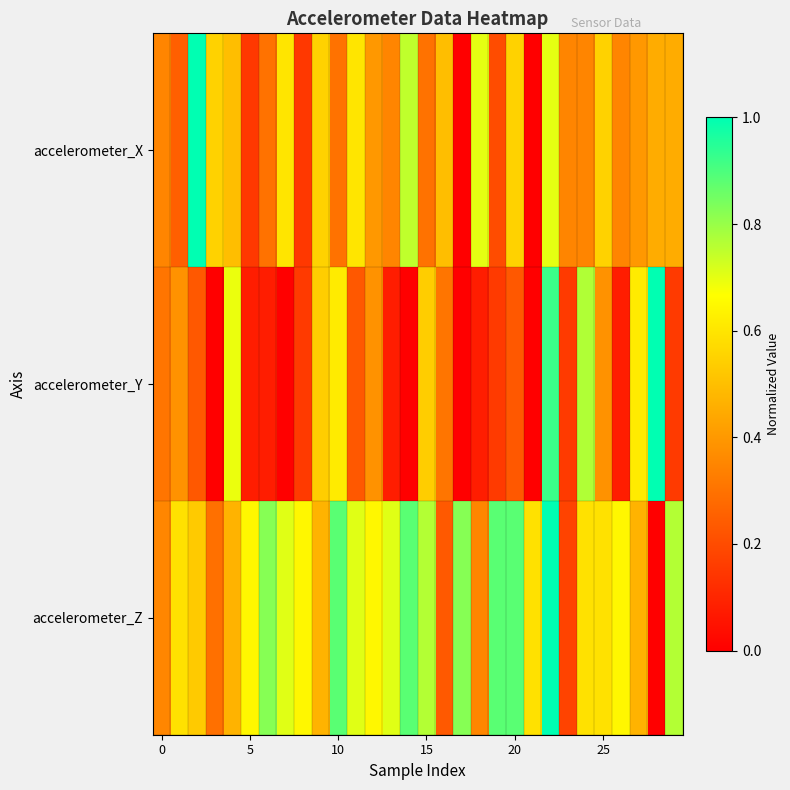

Which series has the largest total across all categories?

accelerometer_Z